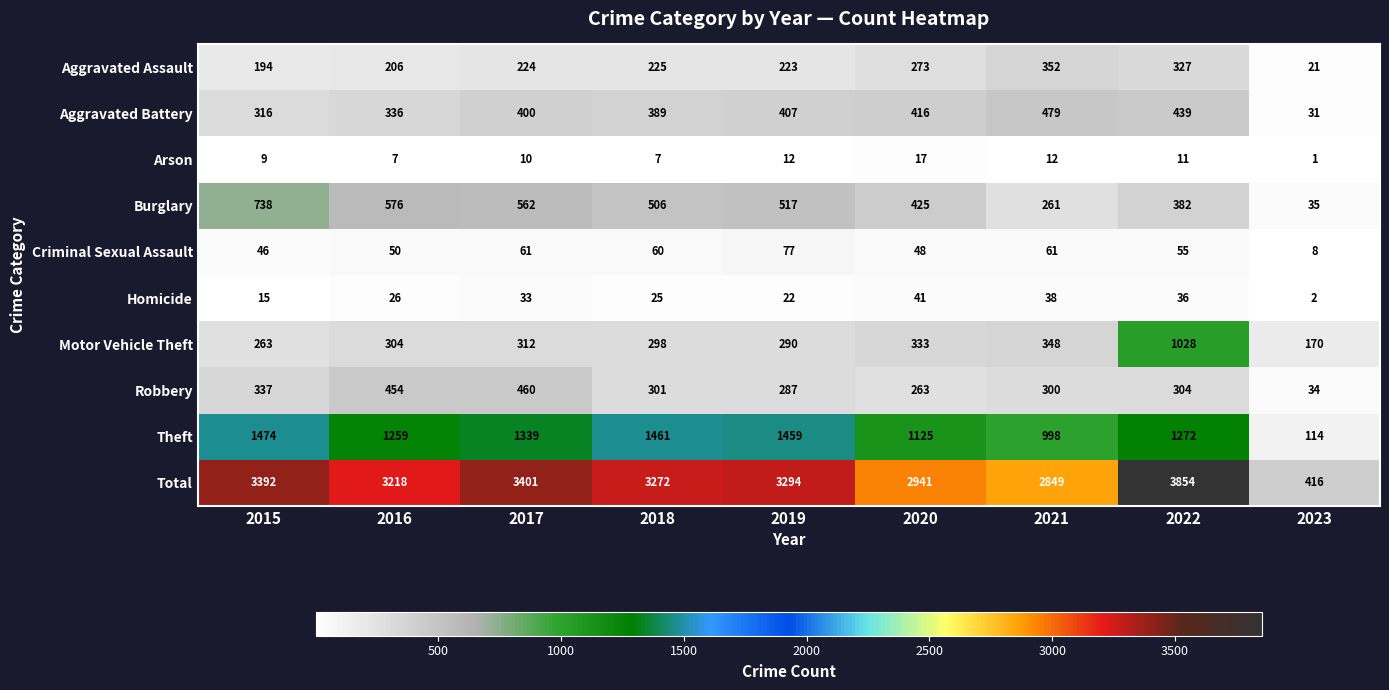

At which category is the sum across all series the highest?

2022